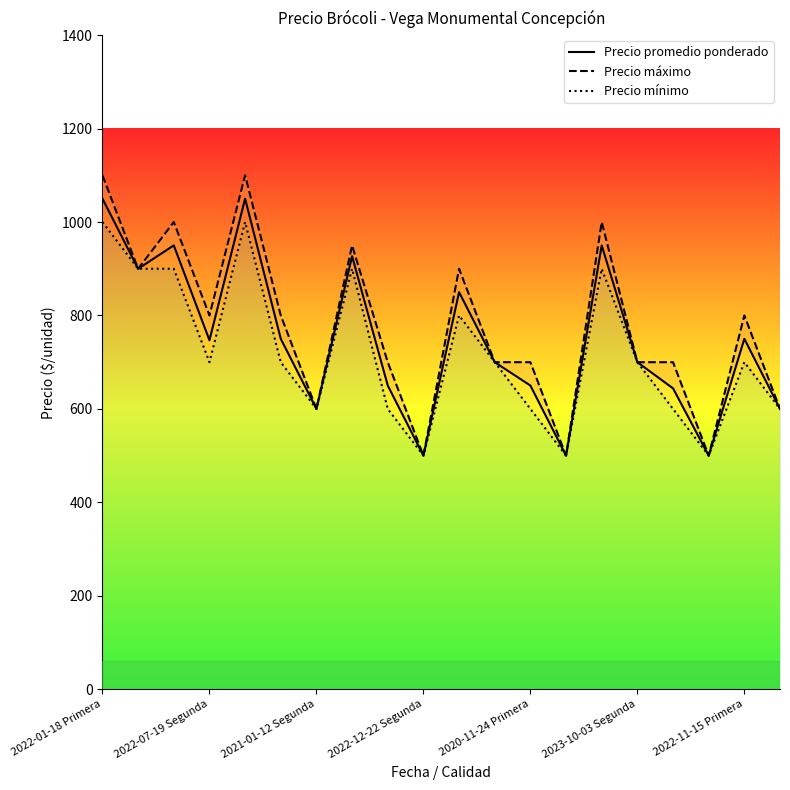

What is the difference between the Precio máximo values at 12 and 19?

100